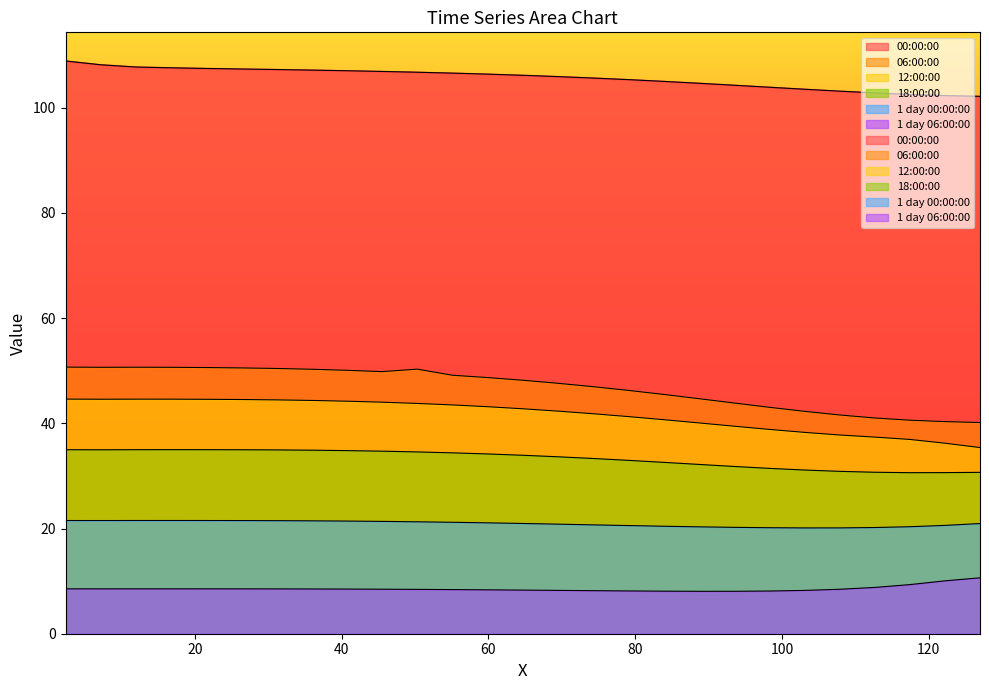

How many data points in 00:00:00 are above 106?

14